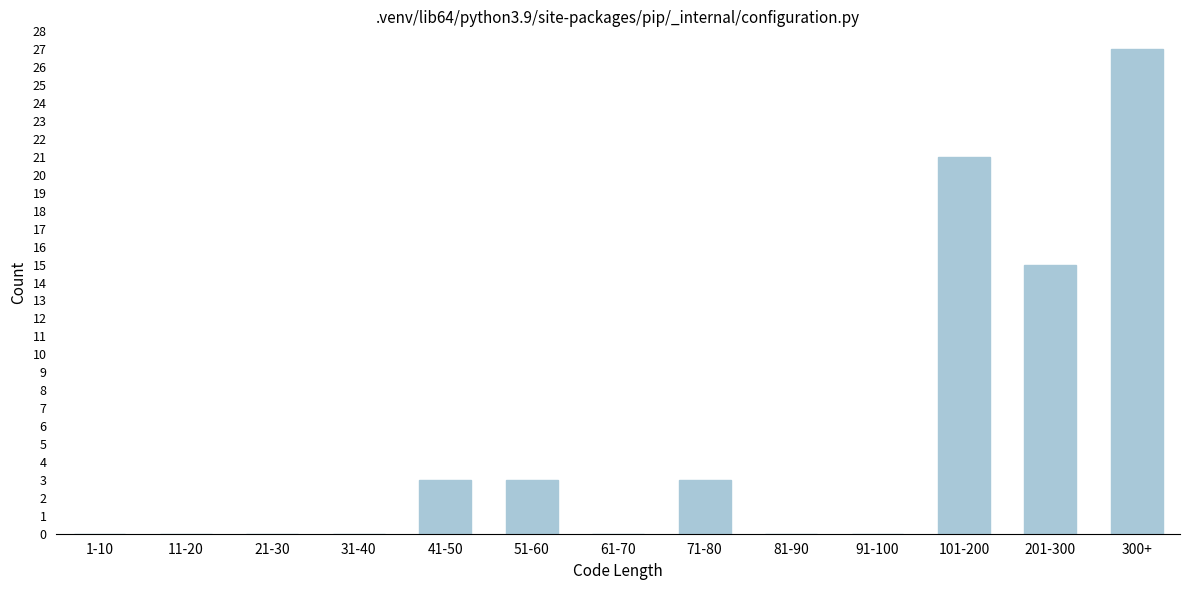

Reading right to left, list all the values displayed in this chart.

300+=27	201-300=15	101-200=21	91-100=0	81-90=0	71-80=3	61-70=0	51-60=3	41-50=3	31-40=0	21-30=0	11-20=0	1-10=0